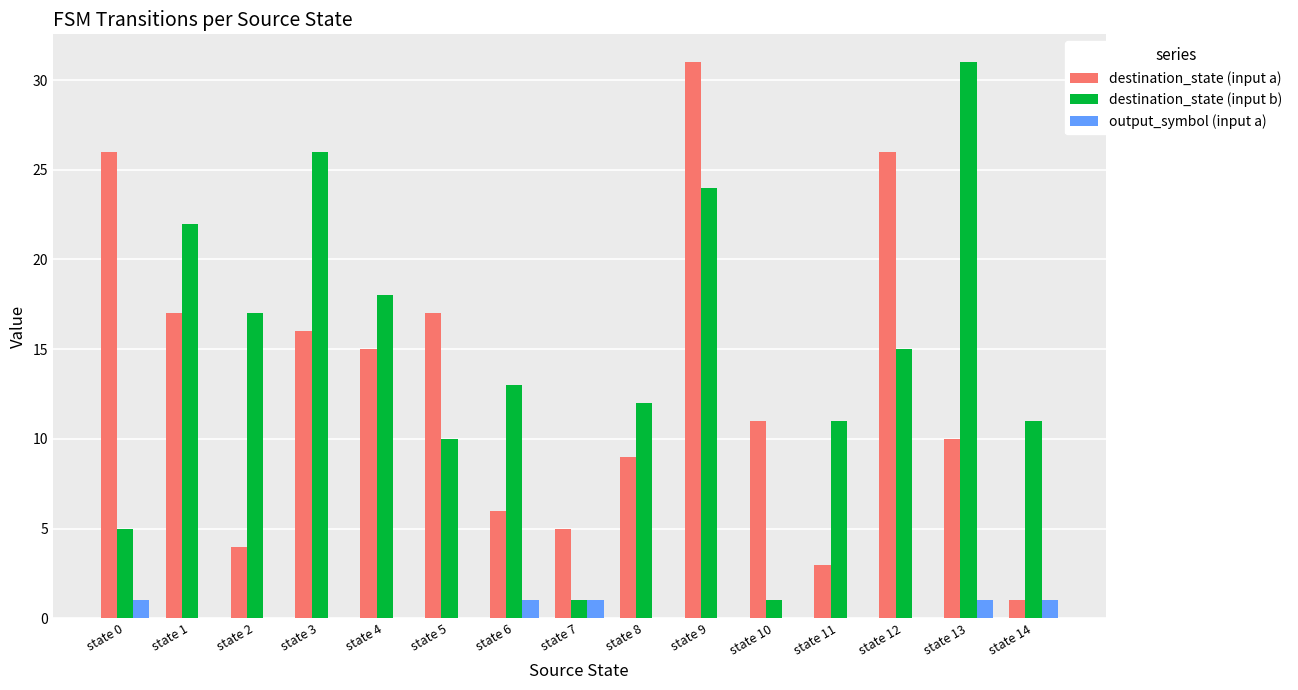

Read the destination_state (input b) value at state 14.

11